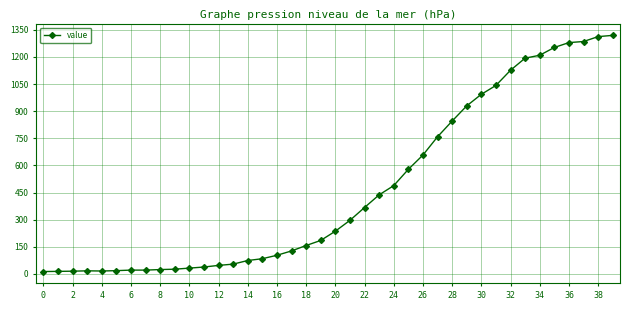

What is the difference between the maximum and minimum values?

1306